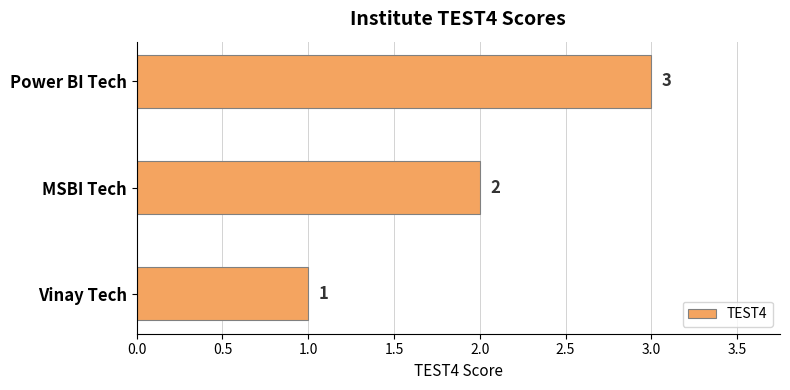

Approximately how many times larger is the value at MSBI Tech compared to Power BI Tech?

0.7